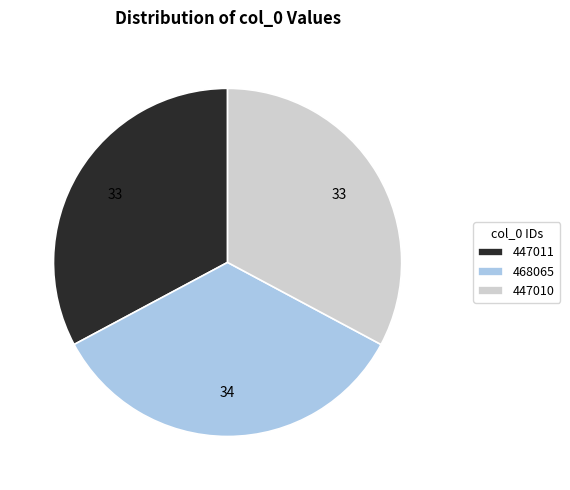

Is the sum of 447010 and 447011 greater than half?

Yes